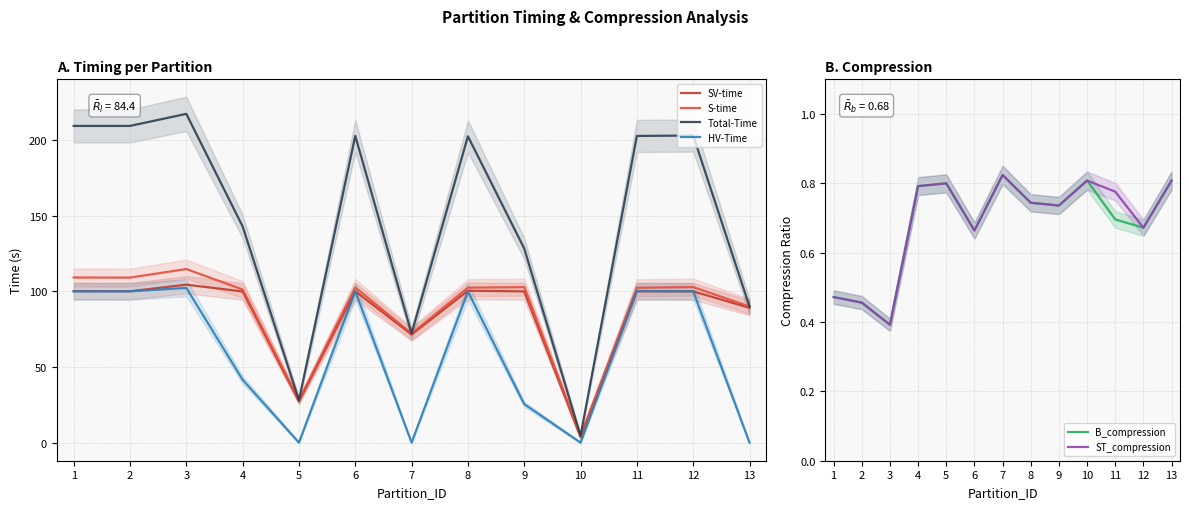

Between 4 and 7, which series saw the biggest shift?

Total-Time